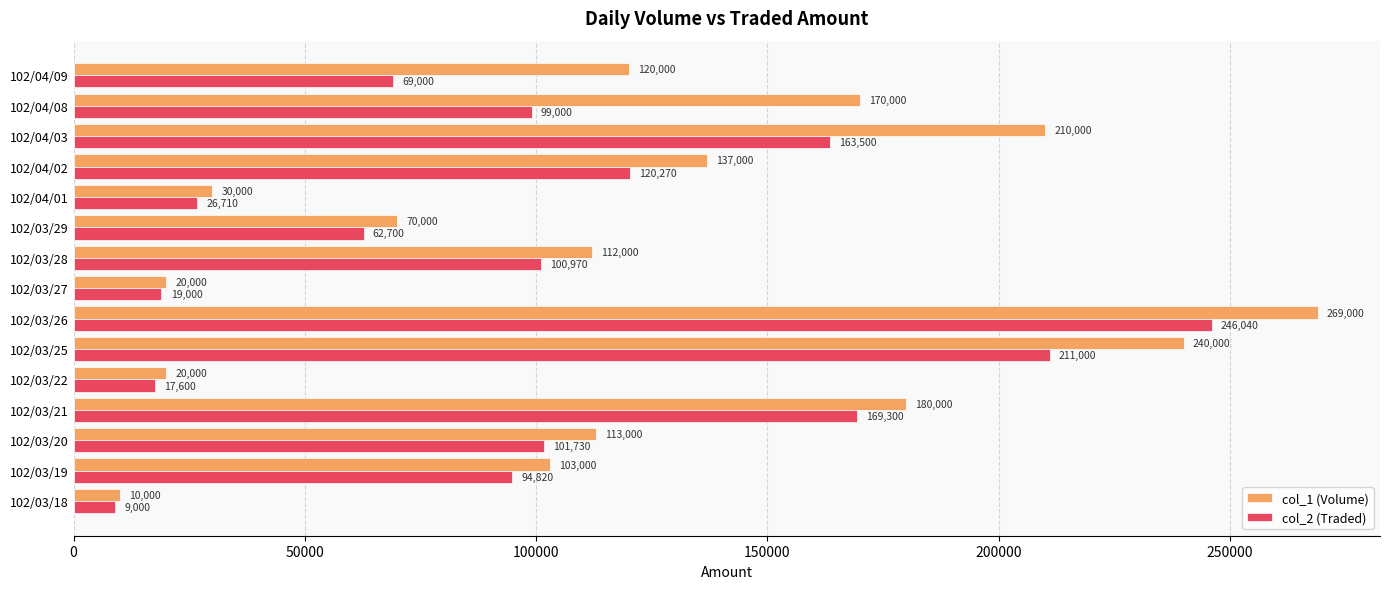

Which series has the largest range (max minus min)?

col_1 (Volume)